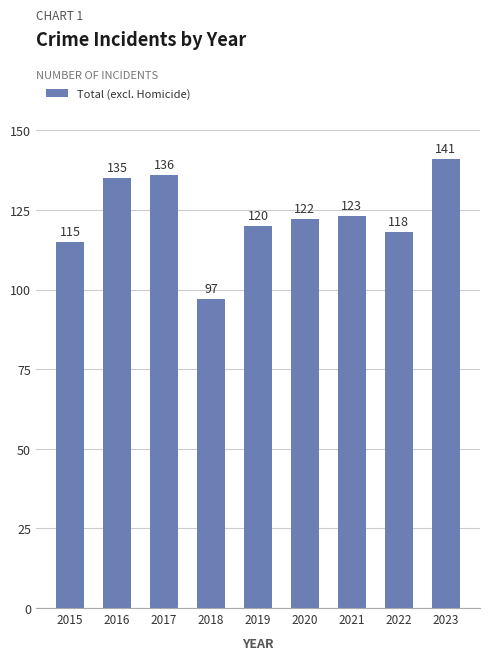

The chart shows a value of 165 at 2021. True or false?

False